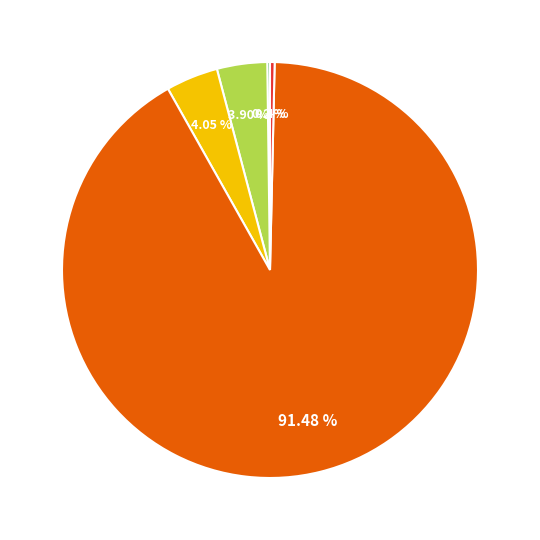

Is there any slice that represents more than half of the pie?

Yes